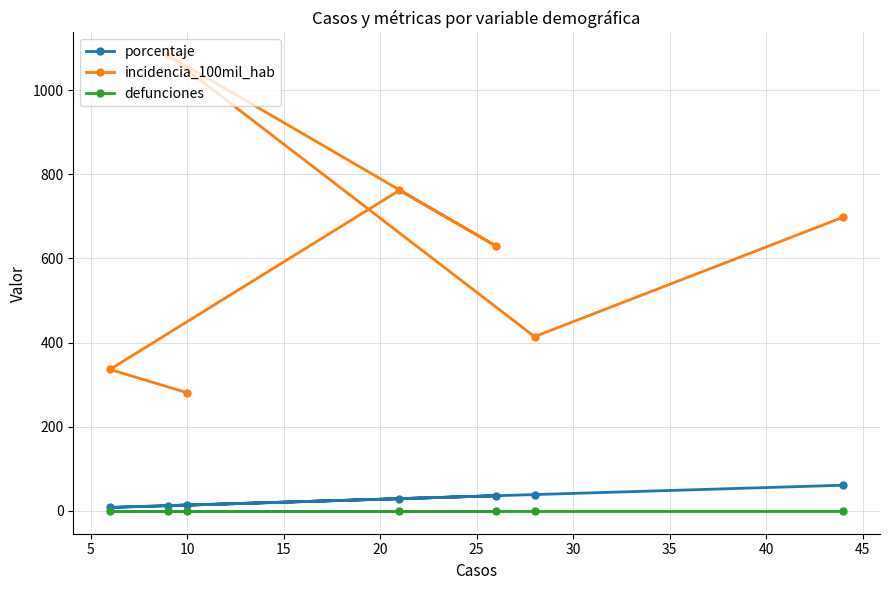

True or false: porcentaje has more than 0 interior local peaks.

True